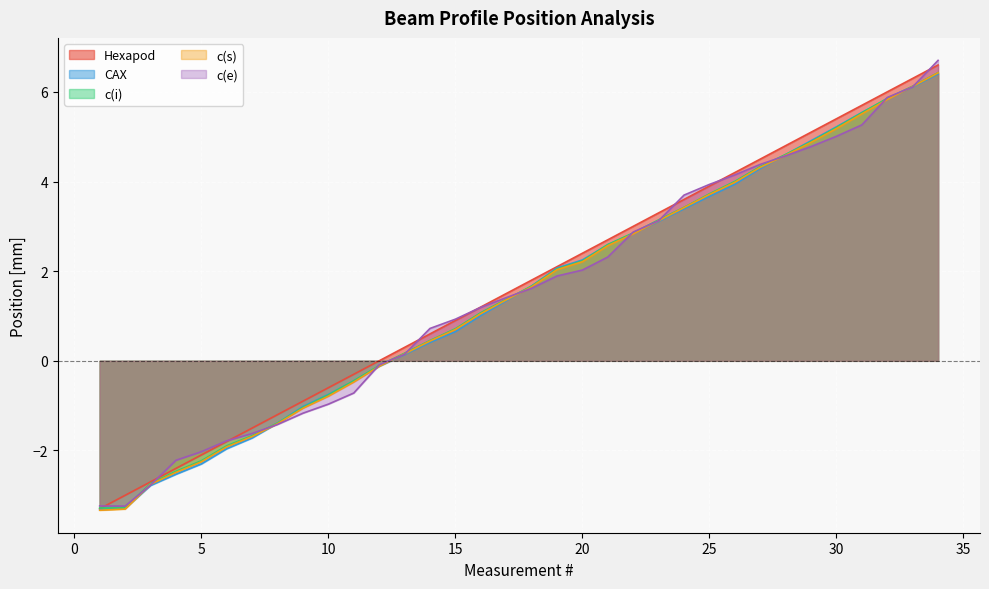

True or false: c(e) and c(s) intersect in this chart.

True